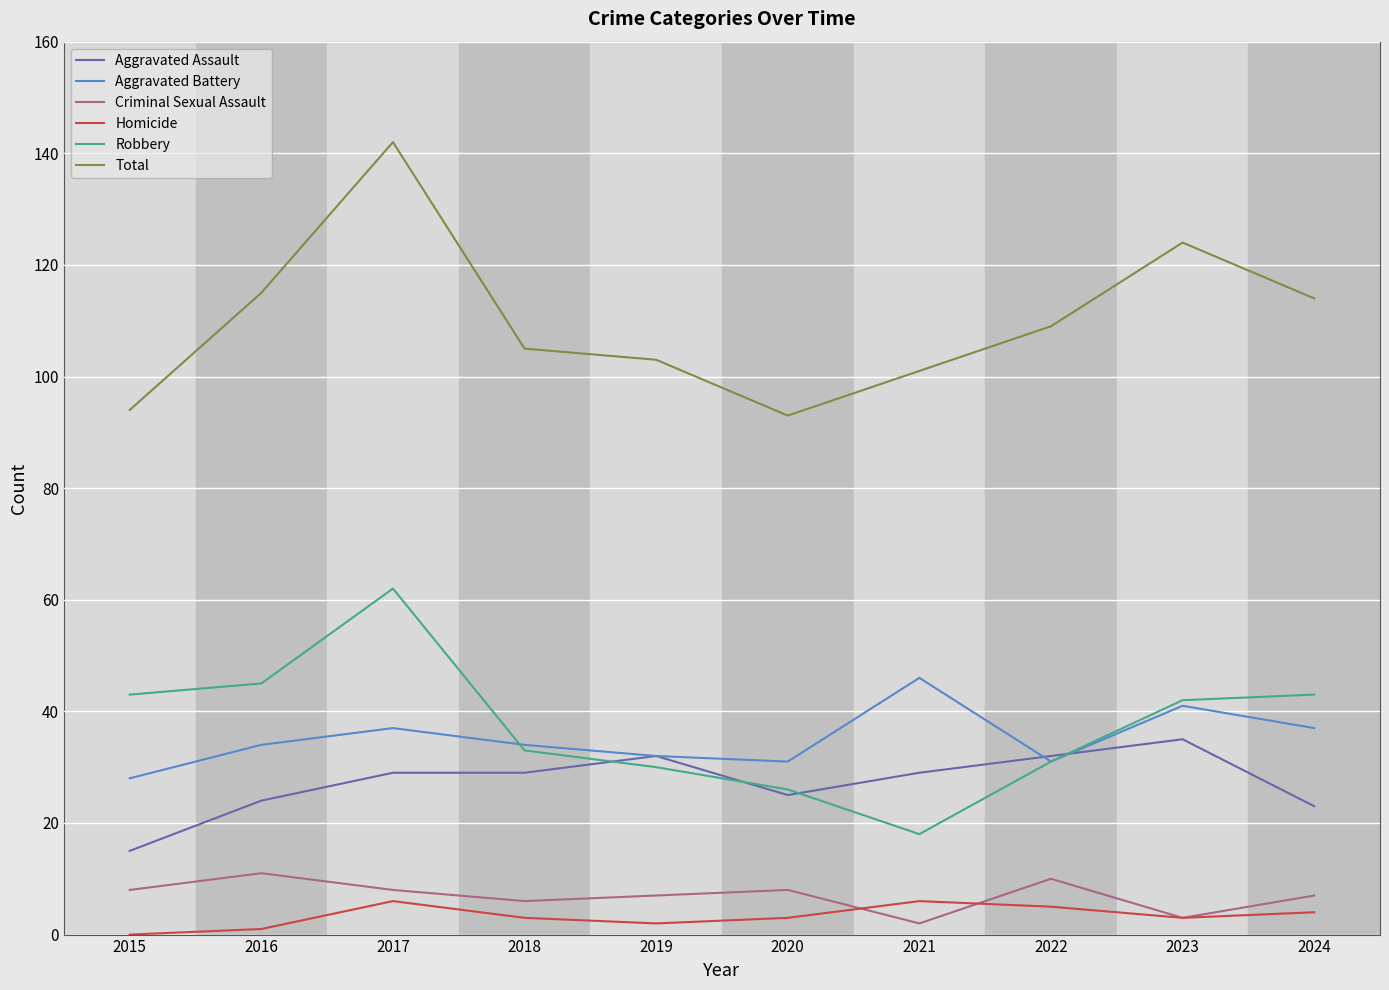

What is the sum of all Aggravated Battery values?

351